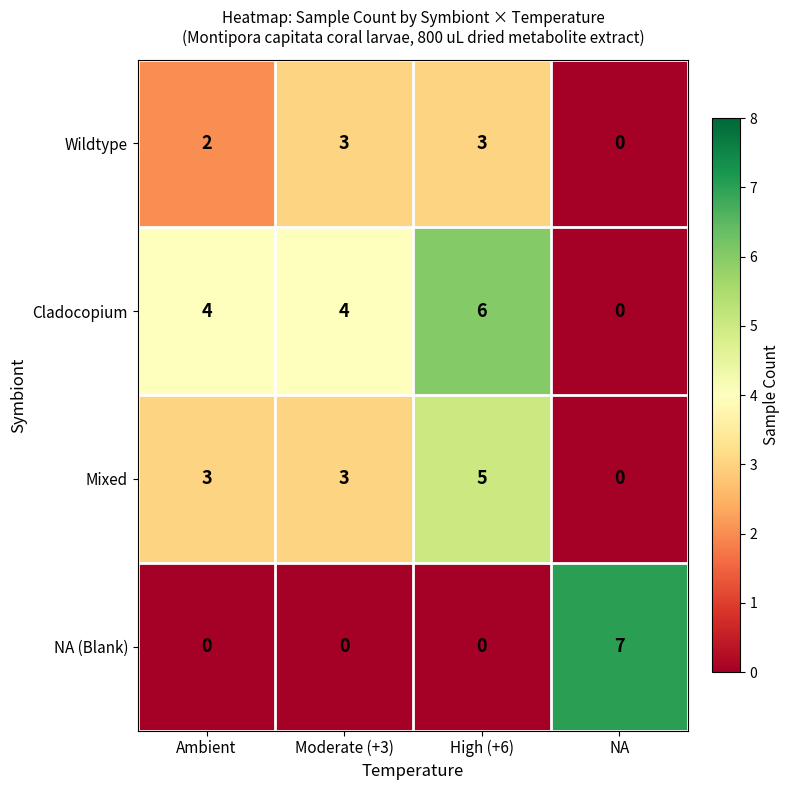

Which category has the lowest value in the Cladocopium series?

NA